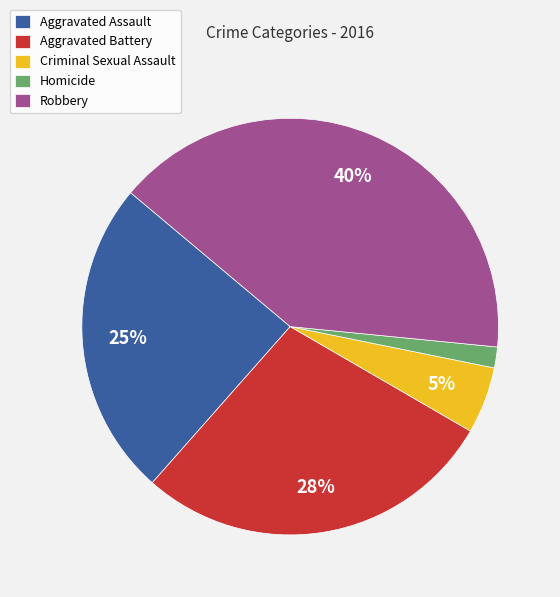

How many slices are in this pie chart?

5